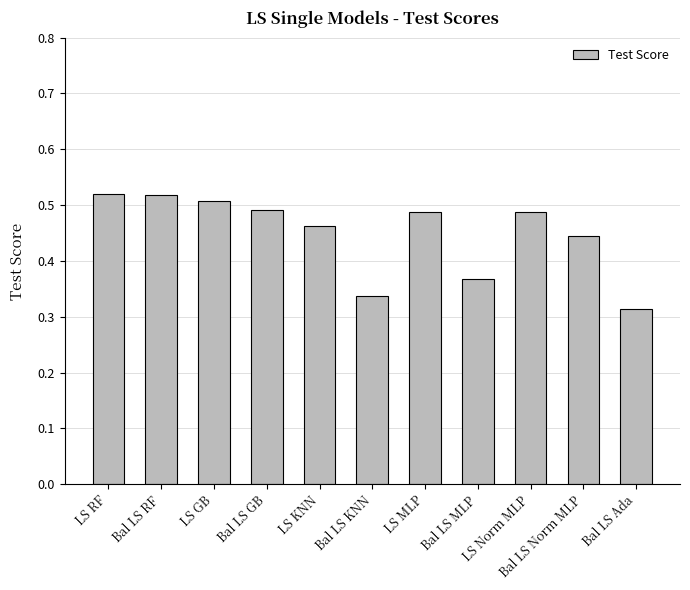

Which label corresponds to the smallest value in the chart?

Bal LS Ada